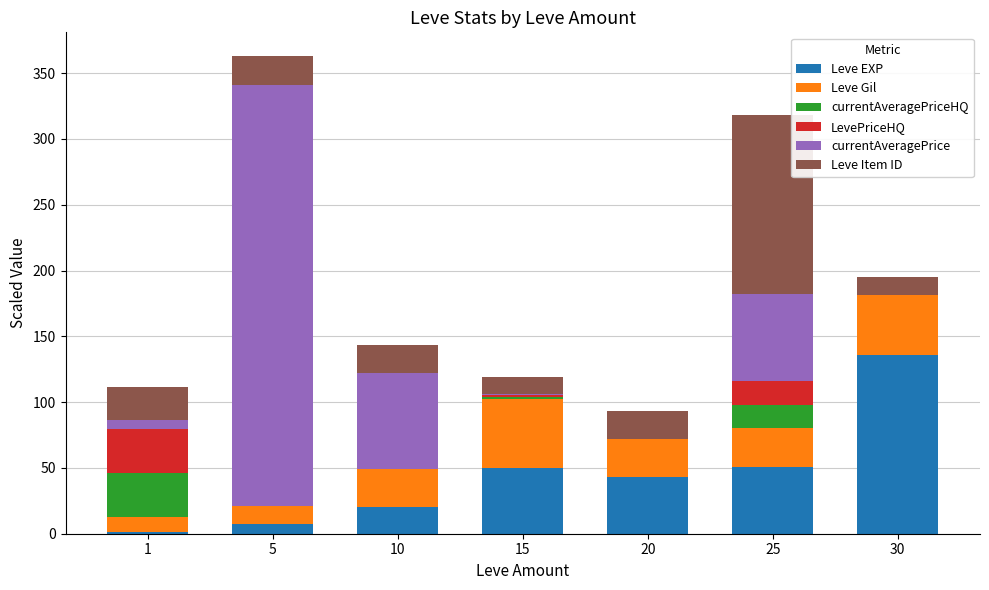

The value of Leve EXP at 10 is 20.0. True or false?

True